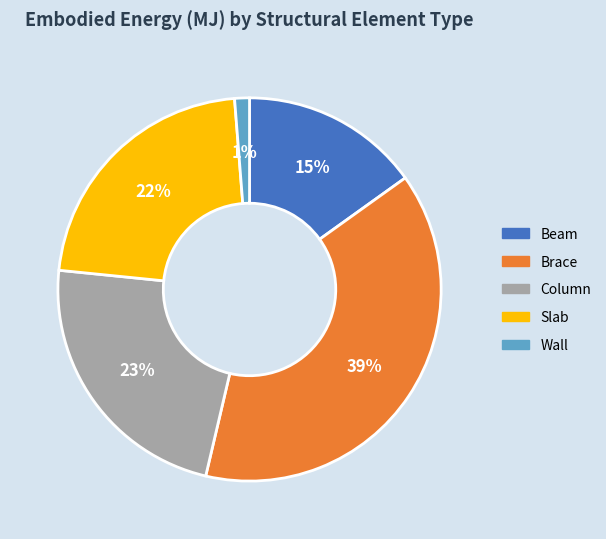

Rank the categories by value from lowest to highest.

Wall, Beam, Slab, Column, Brace